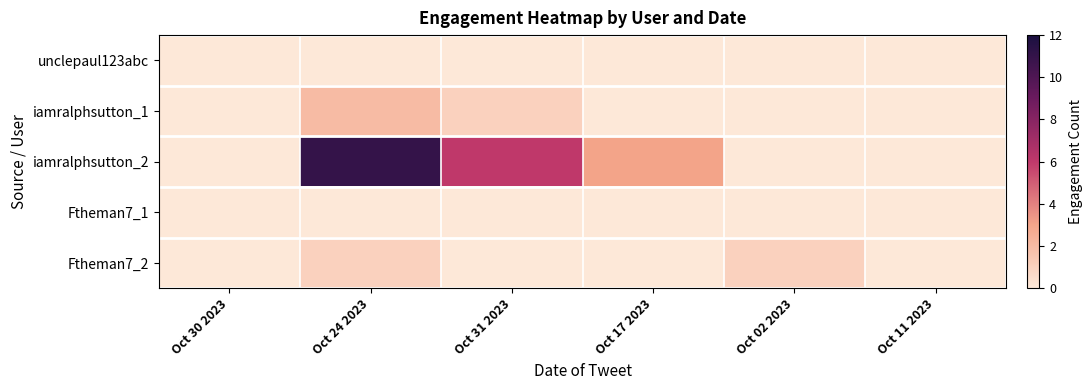

Which category has the highest value across all series?

Oct 24 2023